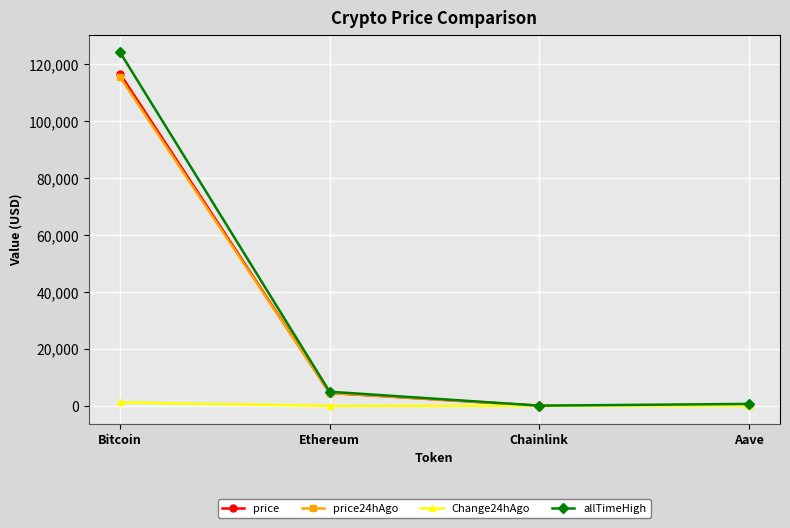

At which category is the sum across all series the highest?

Bitcoin